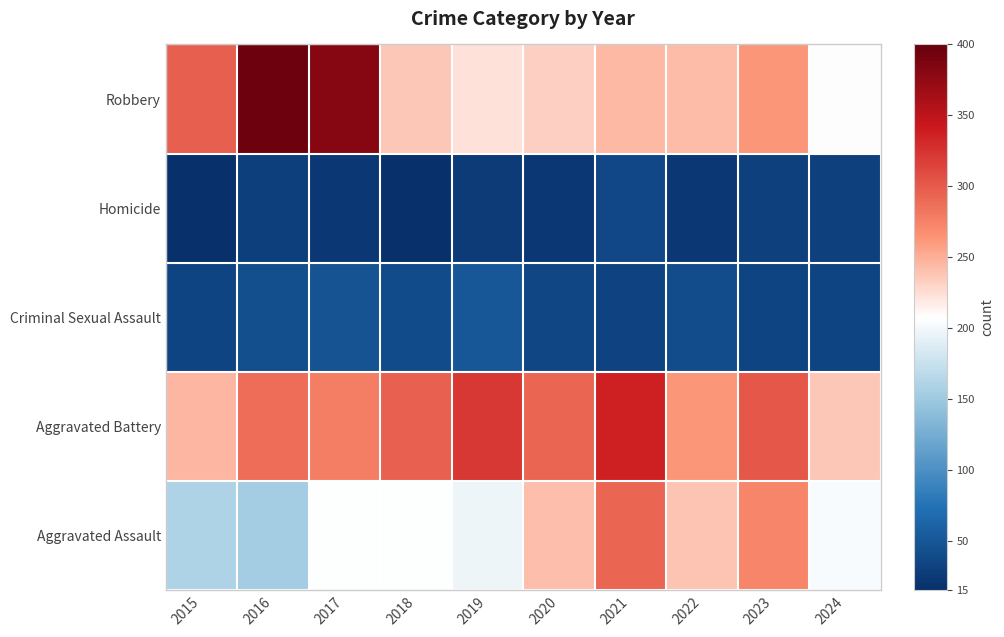

At 2016, list the series in order from largest to smallest.

Robbery, Aggravated Battery, Aggravated Assault, Criminal Sexual Assault, Homicide